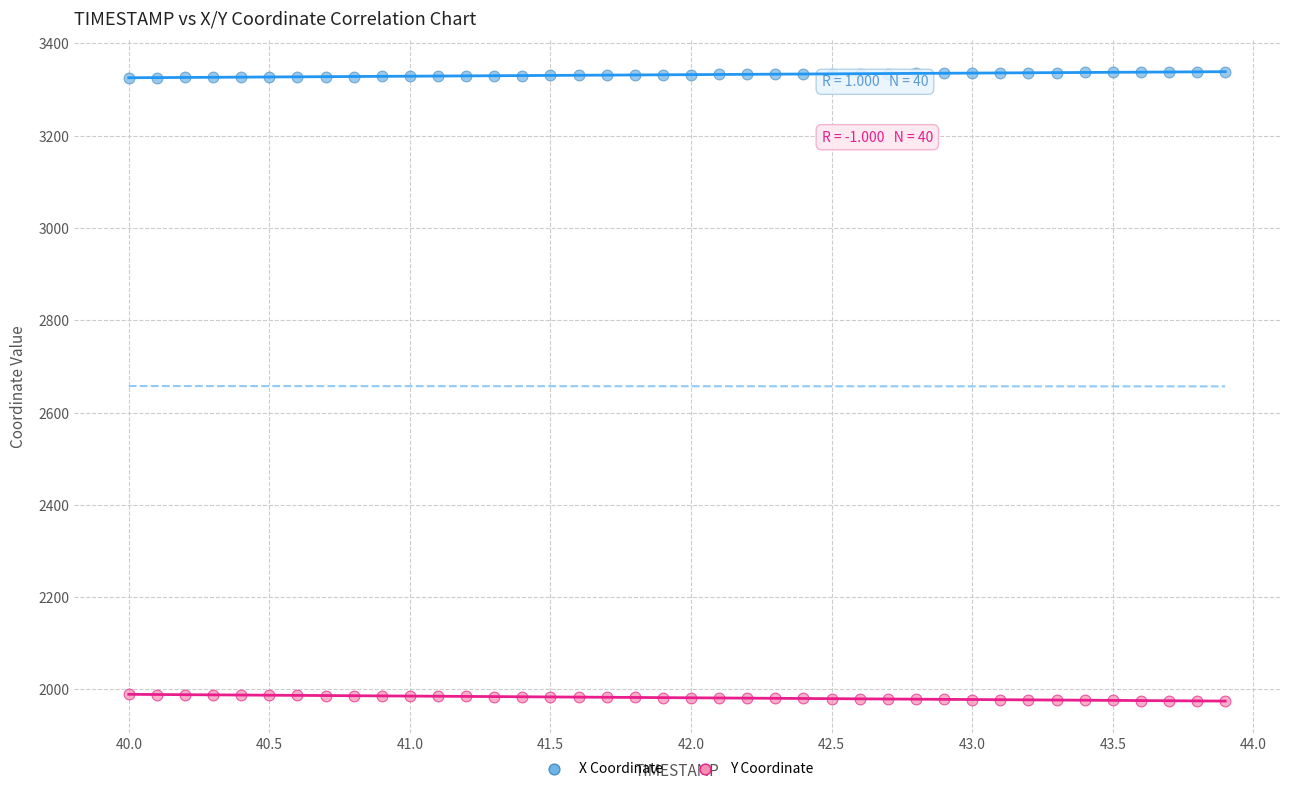

Which series contains the lowest Y value?

Y Coordinate